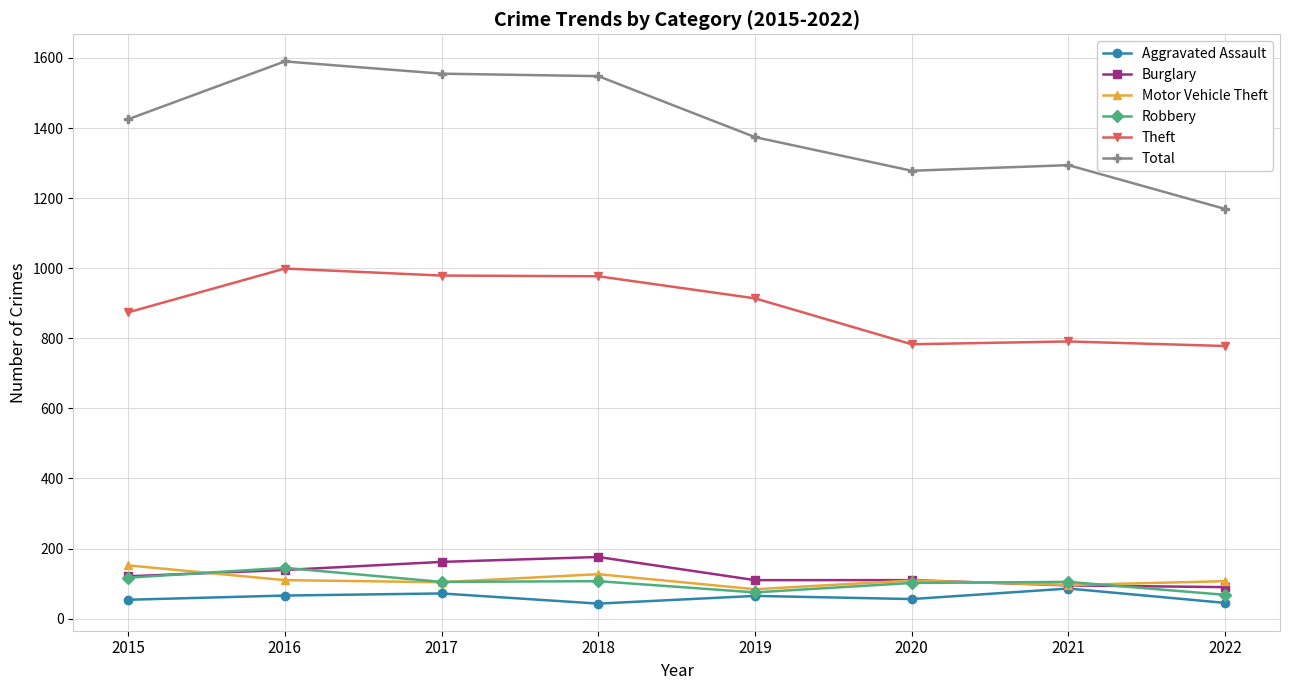

True or false: Motor Vehicle Theft and Total intersect in this chart.

False